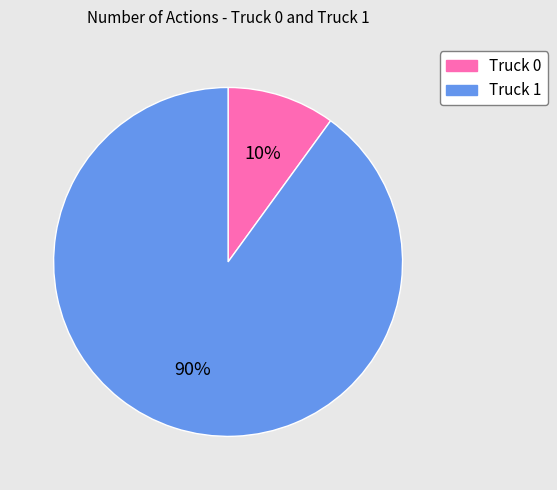

Do Truck 0 and Truck 1 together represent more than half of the pie?

Yes